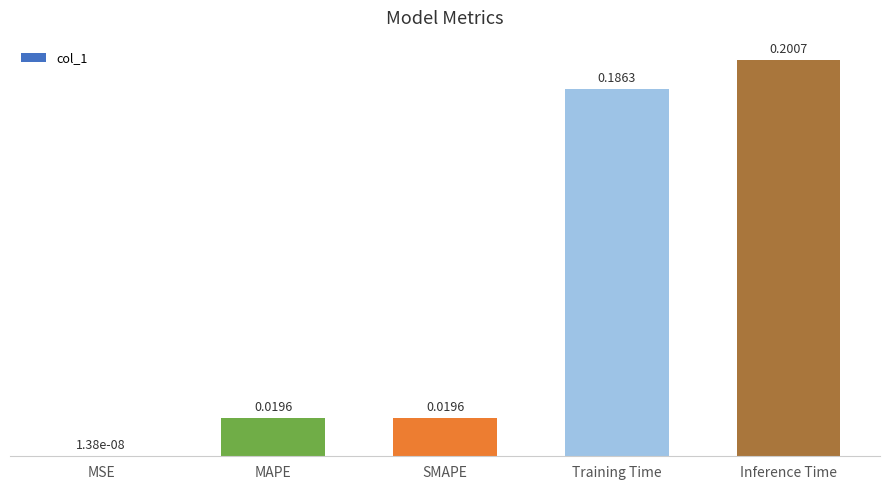

What is the average value?

0.1